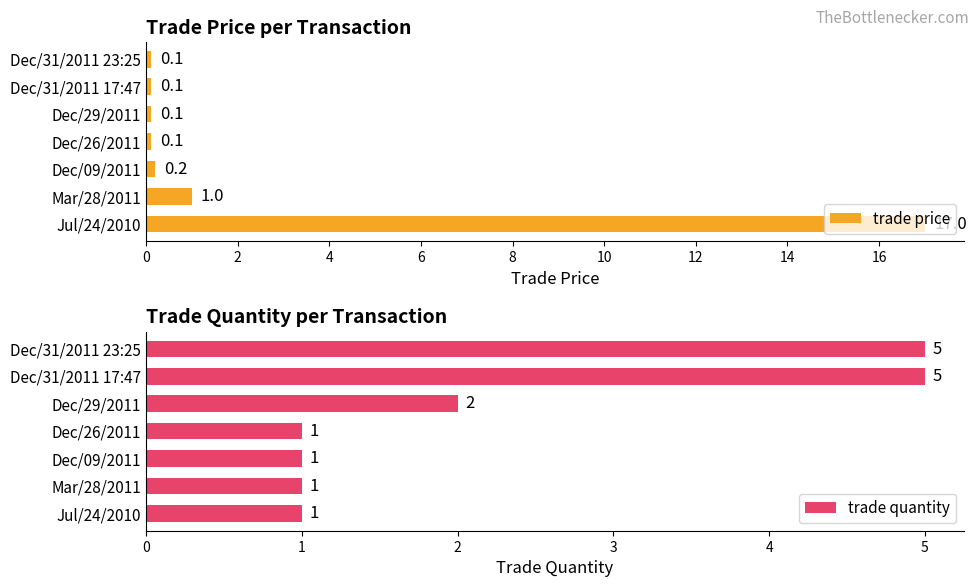

True or false: trade price has a value of 0.1 at Dec/31/2011 23:25.

True